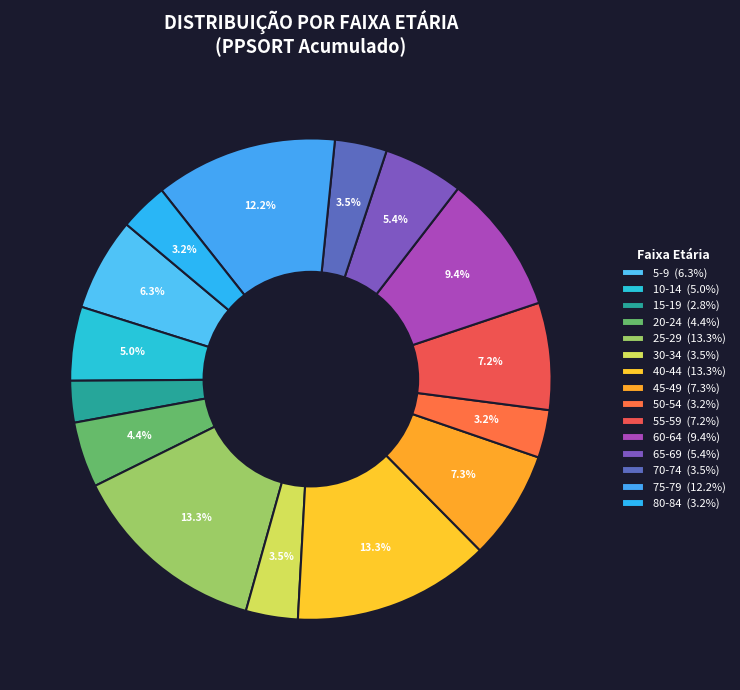

How many segments does this pie chart have?

15